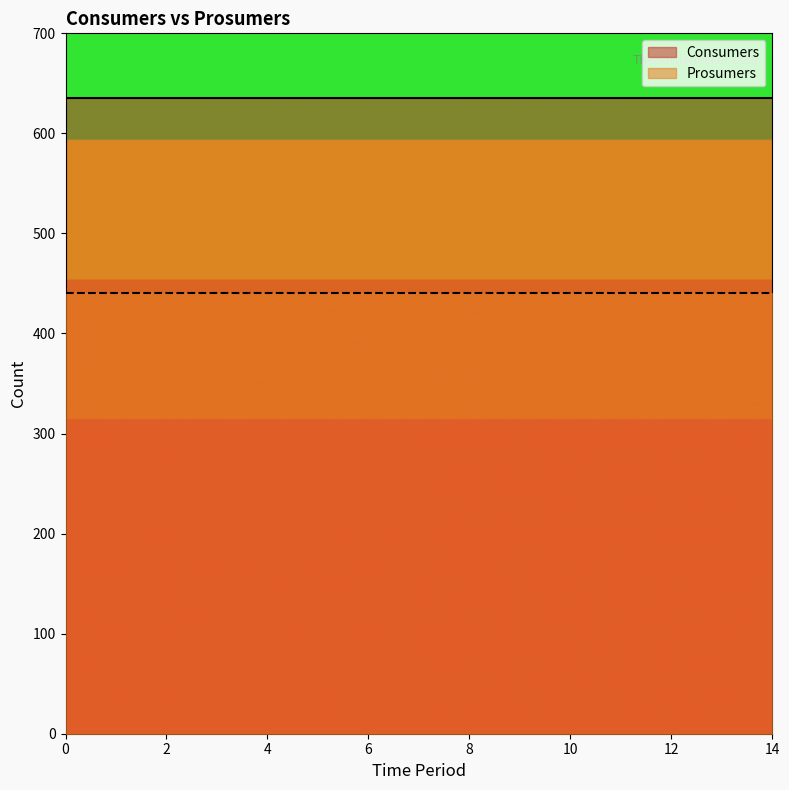

How many distinct data groups are displayed?

2